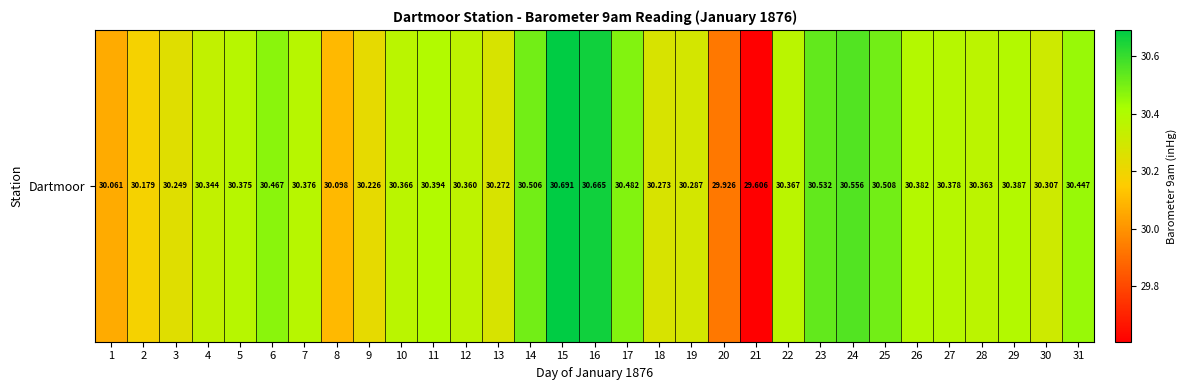

What is the difference between the maximum and minimum values?

1.1